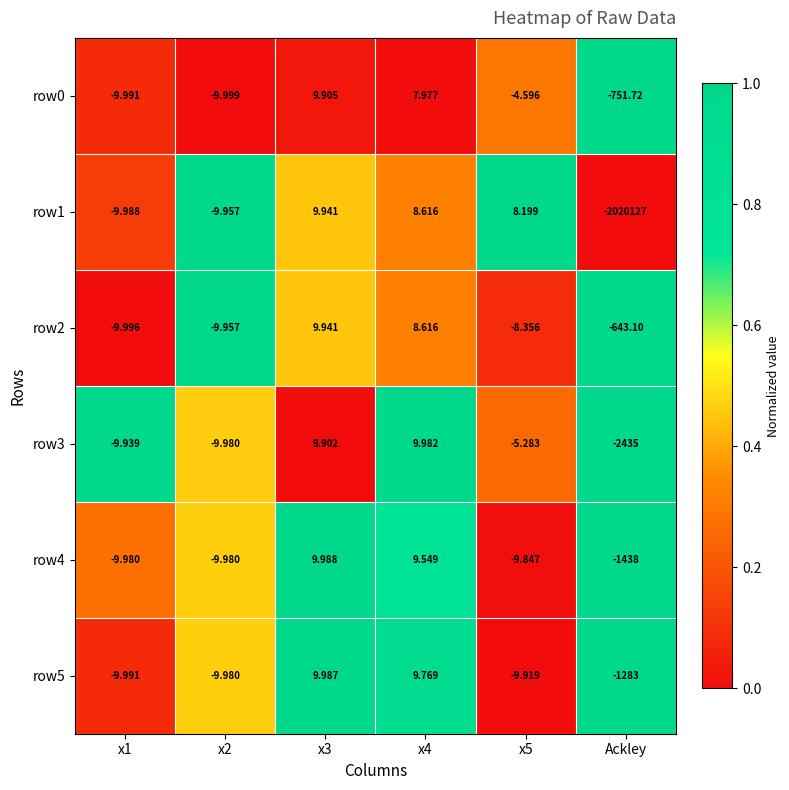

How many negative values does the row1 series have?

3